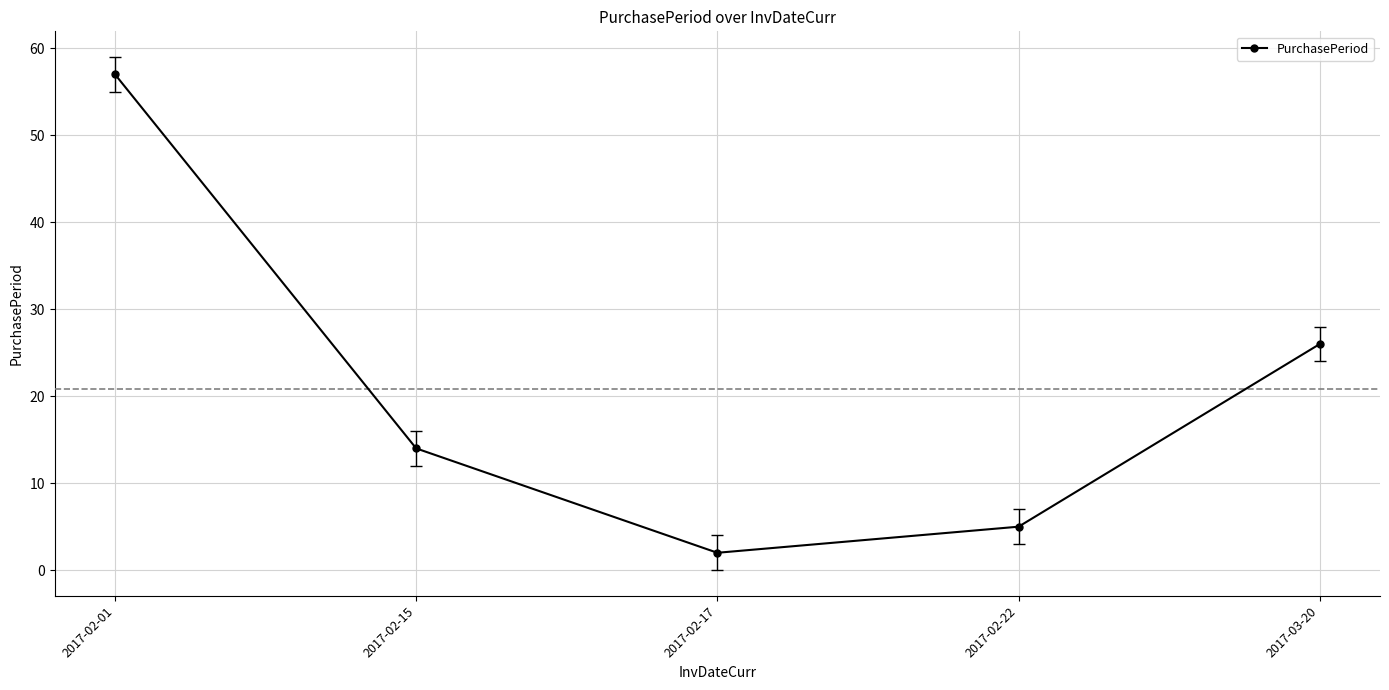

Between 2017-02-15 and 2017-03-20, which is larger?

2017-03-20